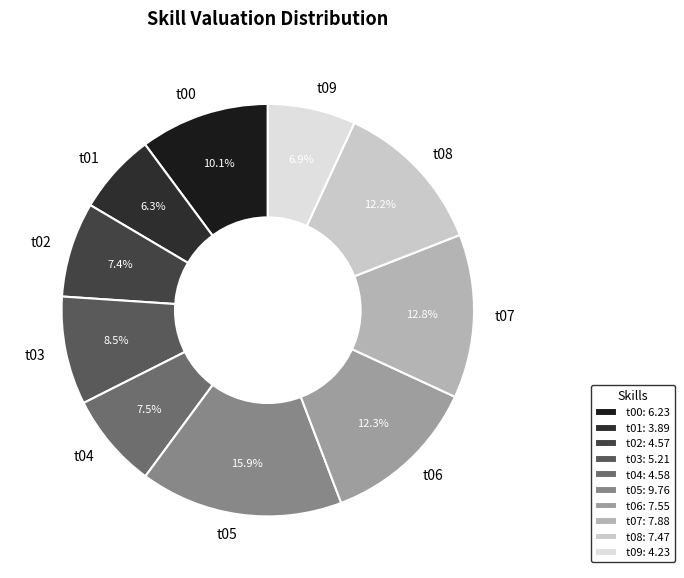

To the nearest percent, what portion does t02 represent?

7%